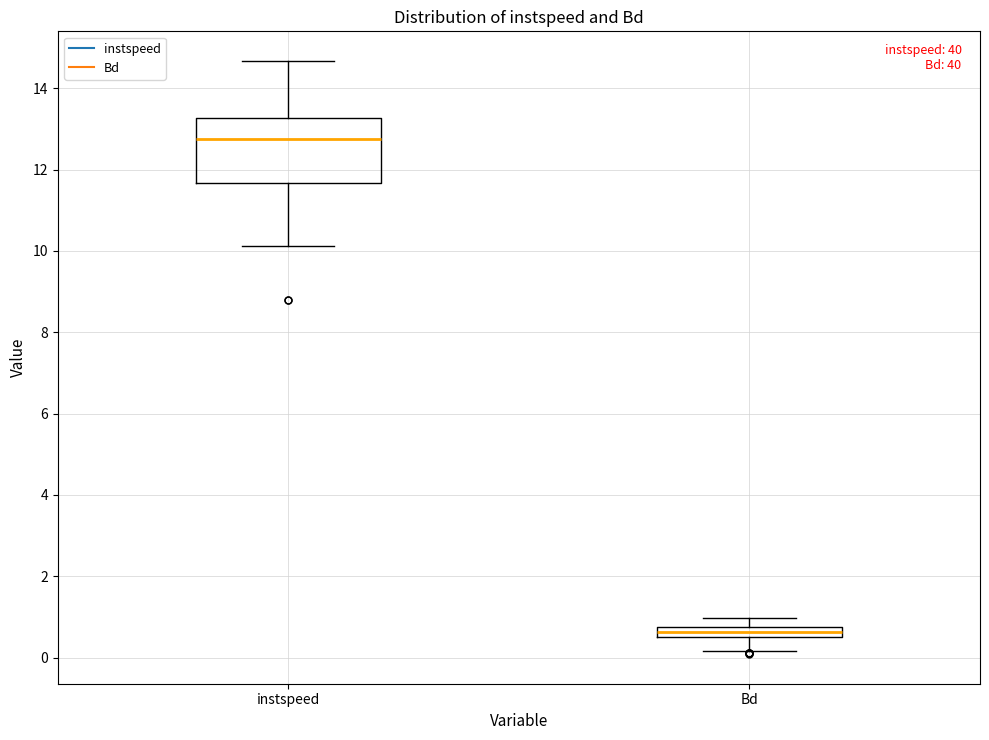

Where does the lower whisker of the box for Bd end on the y-axis? The values are not printed on the chart, so give them approximately, as read against the axis.

0.2